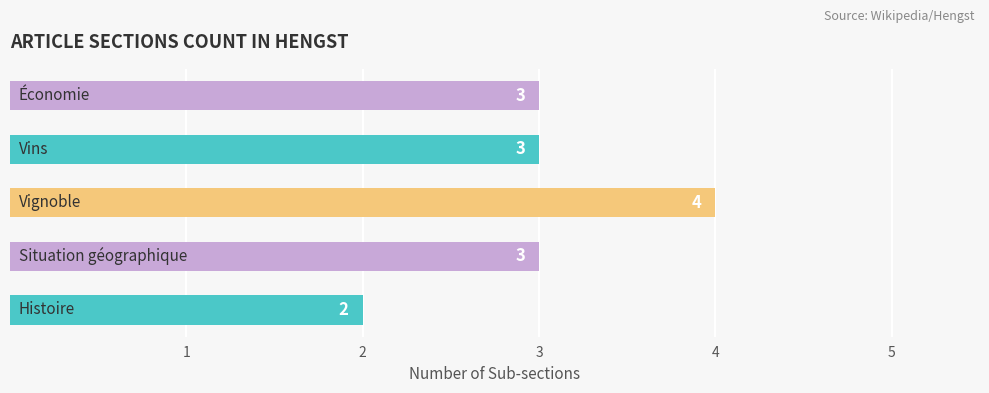

What is the average value?

3